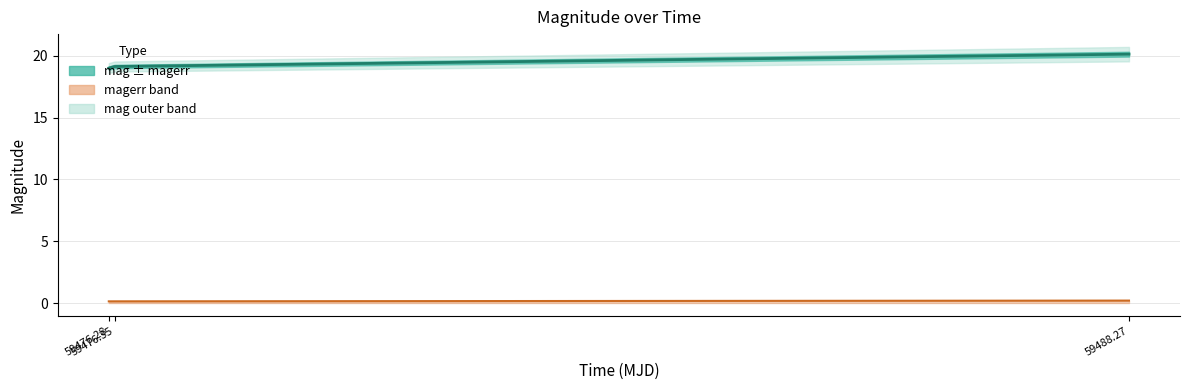

Where is magerr nearest to the value 0?

59476.28